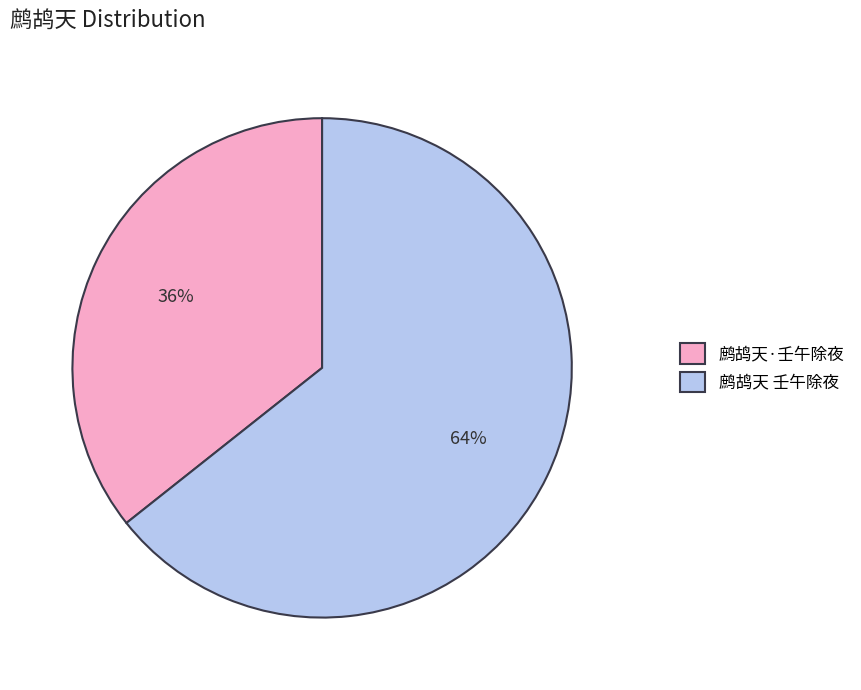

How many slices are in this pie chart?

2